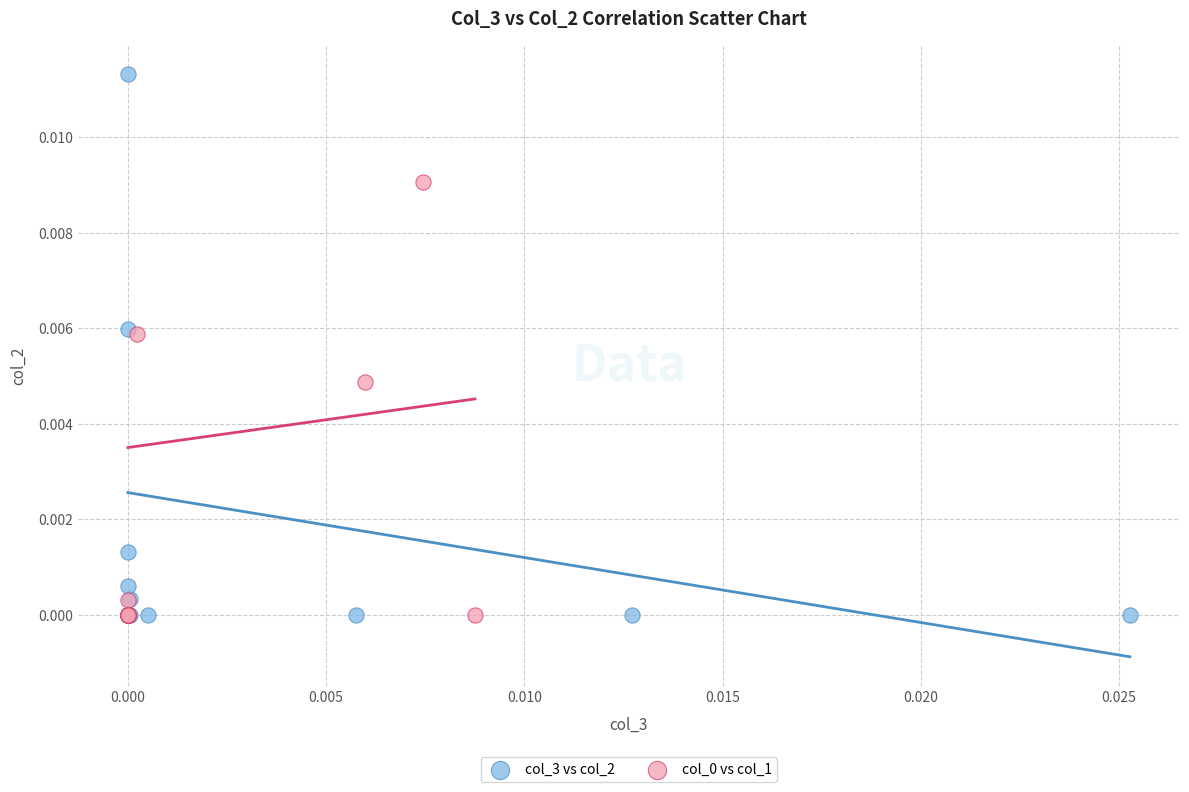

Which series has the widest spread of Y values?

col_3 vs col_2